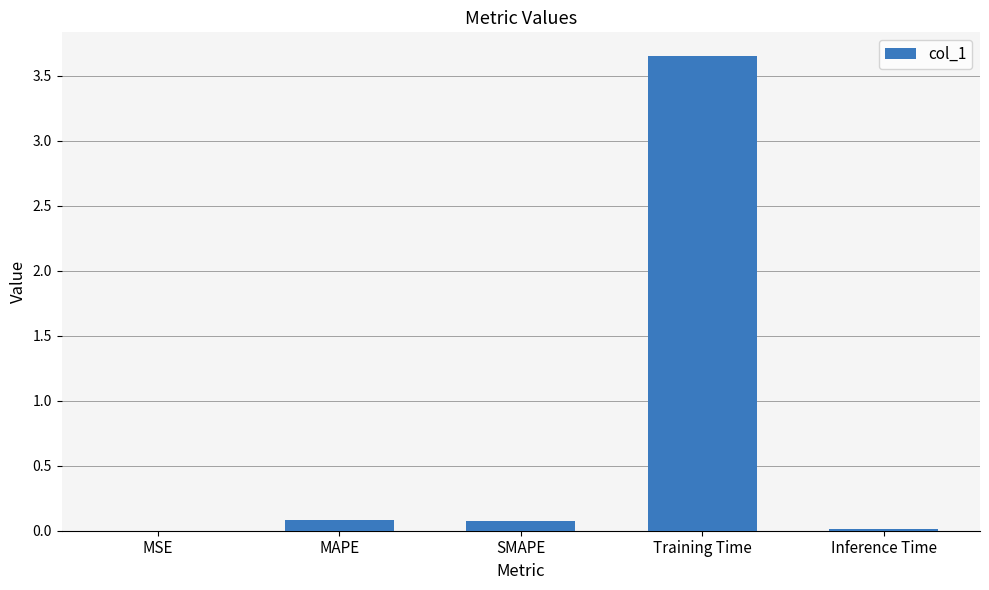

The value at MSE is 0.0. True or false?

True